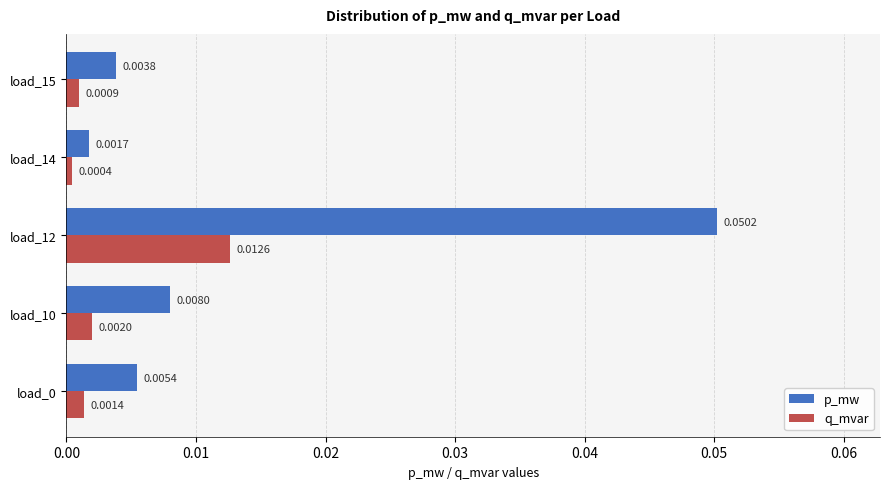

Which series has the largest total across all categories?

p_mw